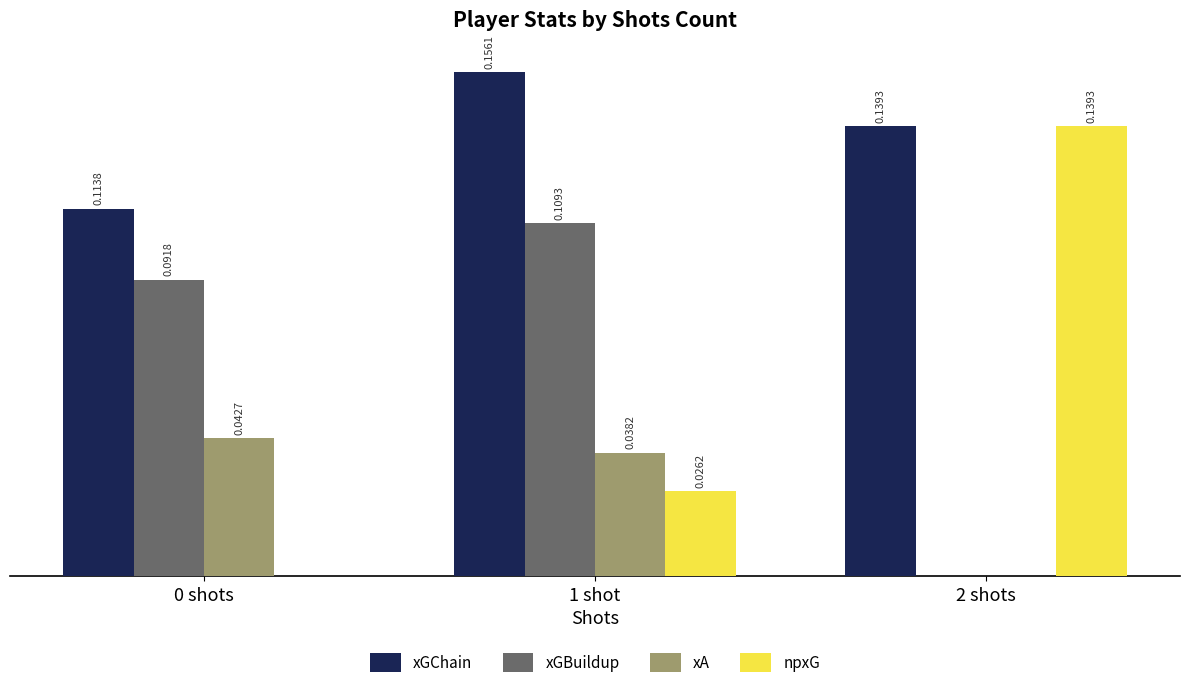

What are all the series names shown in the legend?

xGChain, xGBuildup, xA, npxG